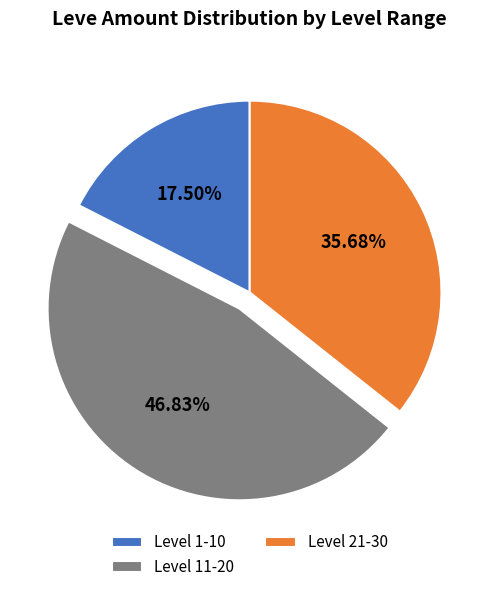

To the nearest percent, what is the average slice percentage?

33%